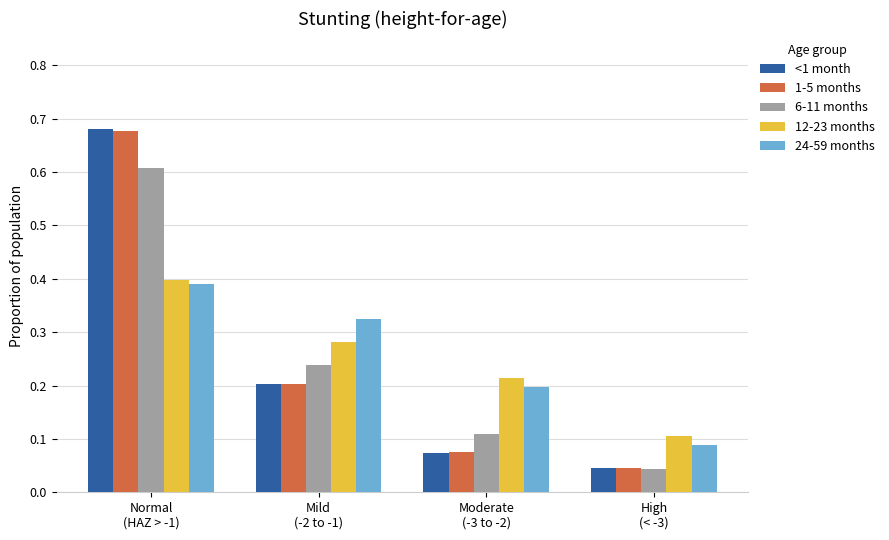

At which label does 24-59 months reach its peak?

Normal
(HAZ > -1)